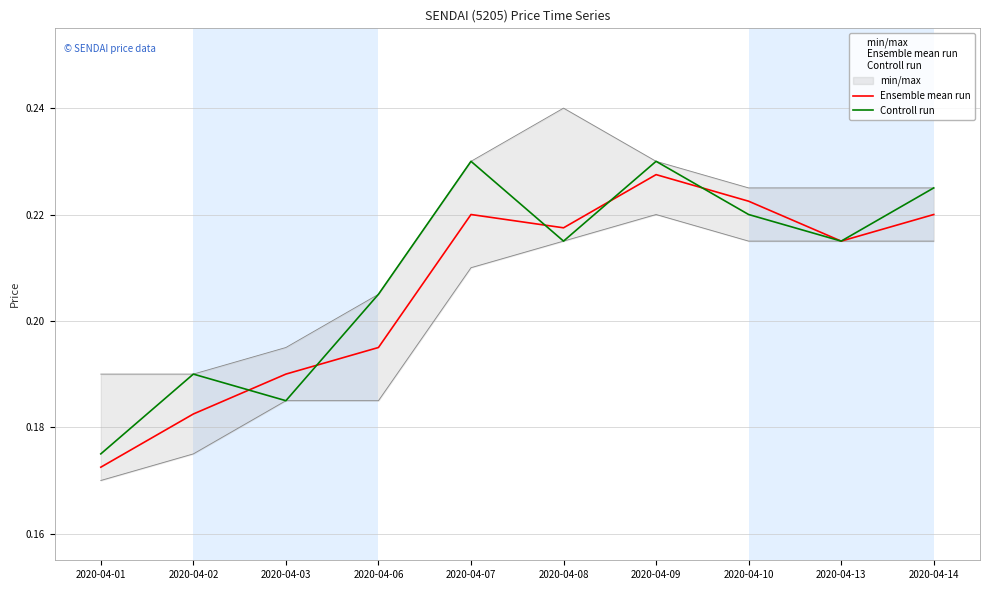

Reading left to right, what are all the values shown in this chart?

Ensemble mean run: 0.2	0.2	0.2	0.2	0.2	0.2	0.2	0.2	0.2	0.2
Controll run: 0.2	0.2	0.2	0.2	0.2	0.2	0.2	0.2	0.2	0.2